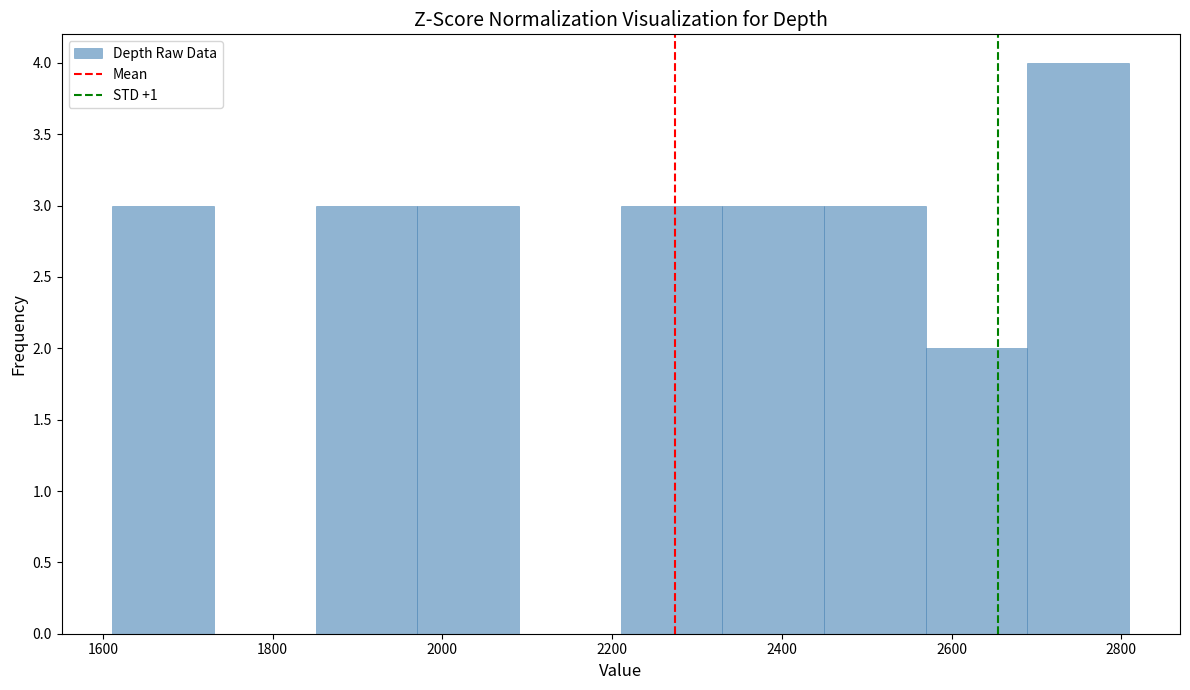

Reading left to right, transcribe this chart: for each bar, give the range it covers on the x-axis and its height. Neither the bar edges nor the heights are printed on the chart, so give them approximately, as read against the axes.

1620 to 1740: 3
1740 to 1860: 0
1860 to 1980: 3
1980 to 2100: 3
2100 to 2220: 0
2220 to 2340: 3
2340 to 2440: 3
2440 to 2560: 3
2560 to 2680: 2
2680 to 2800: 4